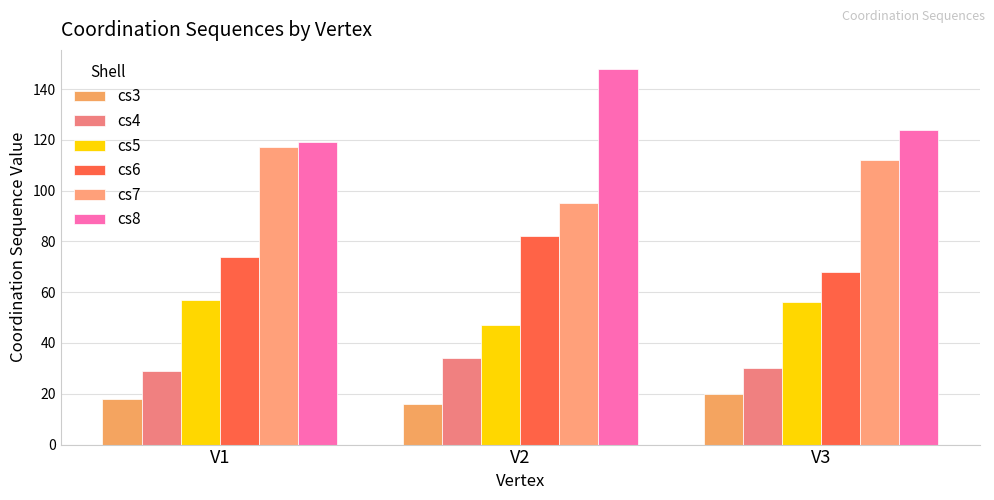

What is the average value of the cs6 series?

75